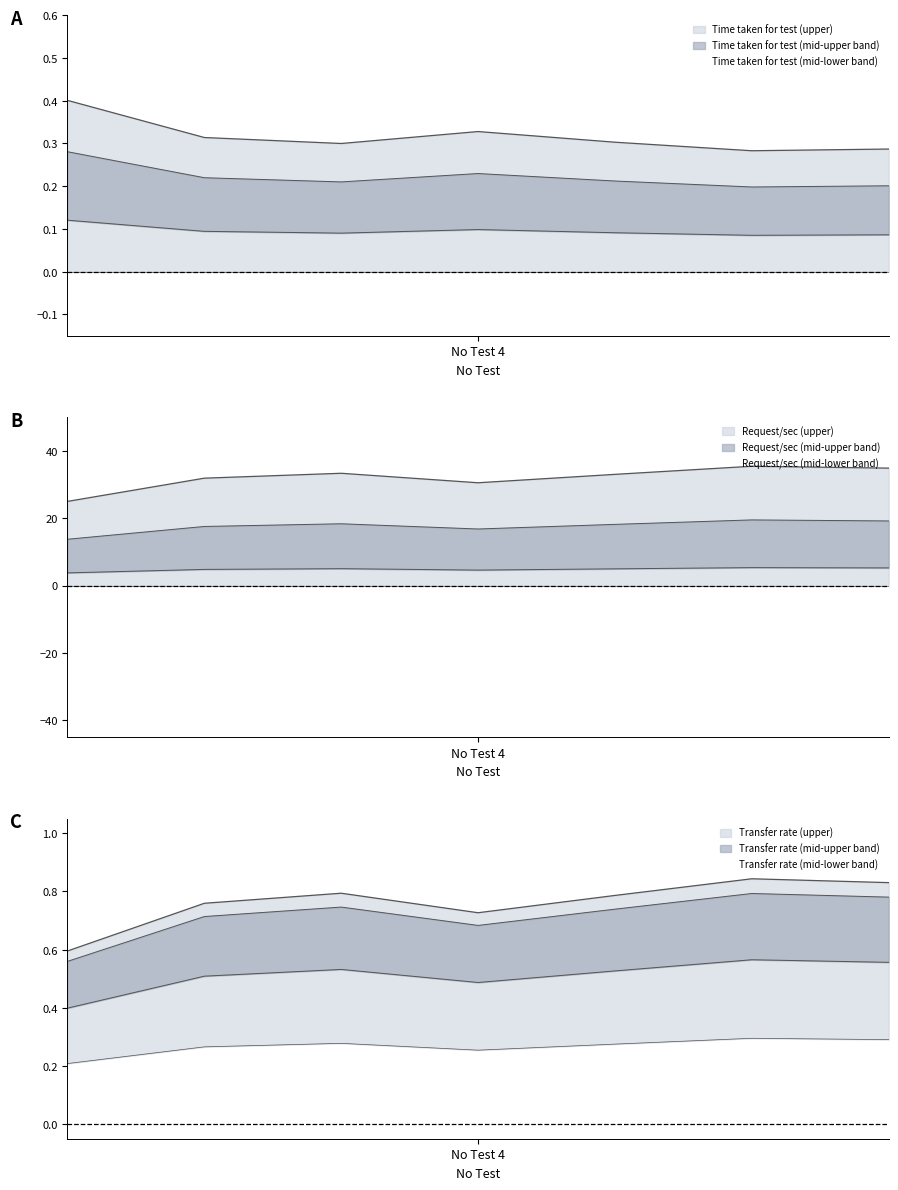

Rank the series by their maximum value, from lowest to highest.

Time taken for test (second), Transfer Rate (Kbytes/sec), Request per second (#/sec)